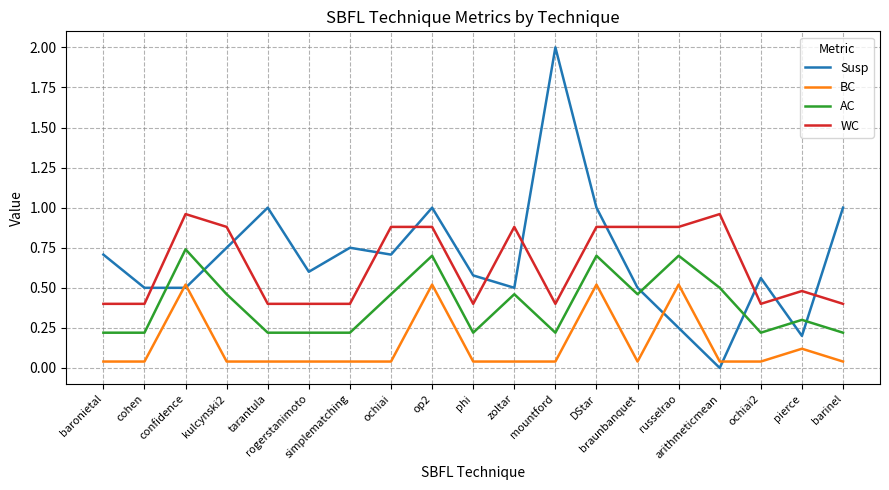

Is it true that AC equals 1.2 at DStar?

False